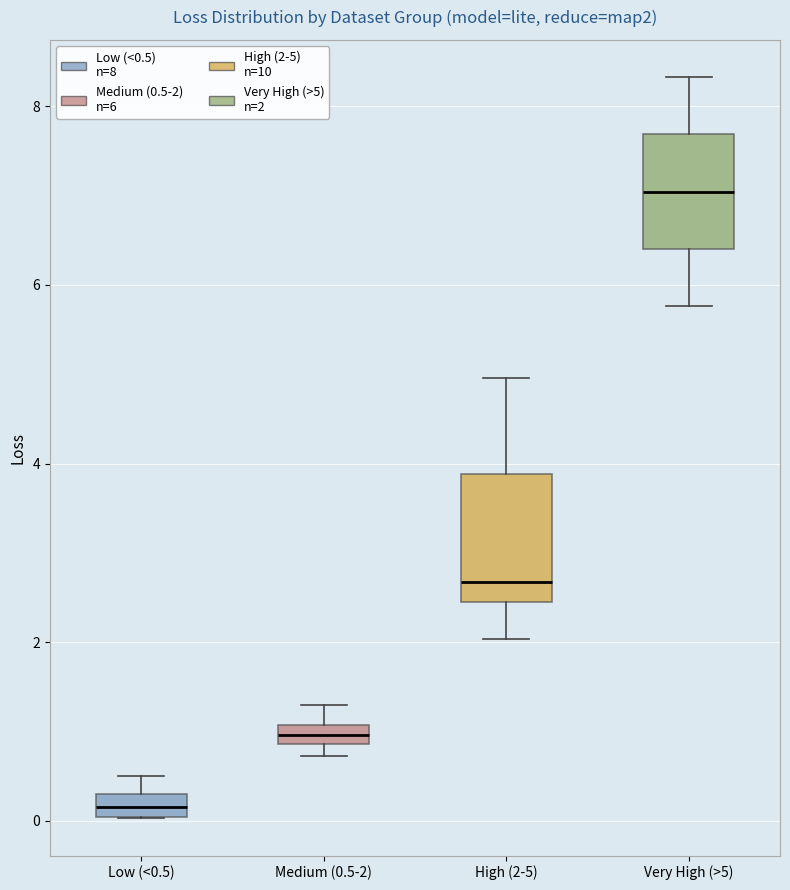

Which box's median line is the lowest?

Low (<0.5)